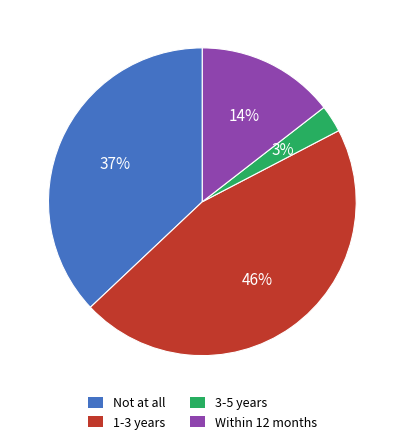

Which category has the biggest portion of the pie?

1-3 years